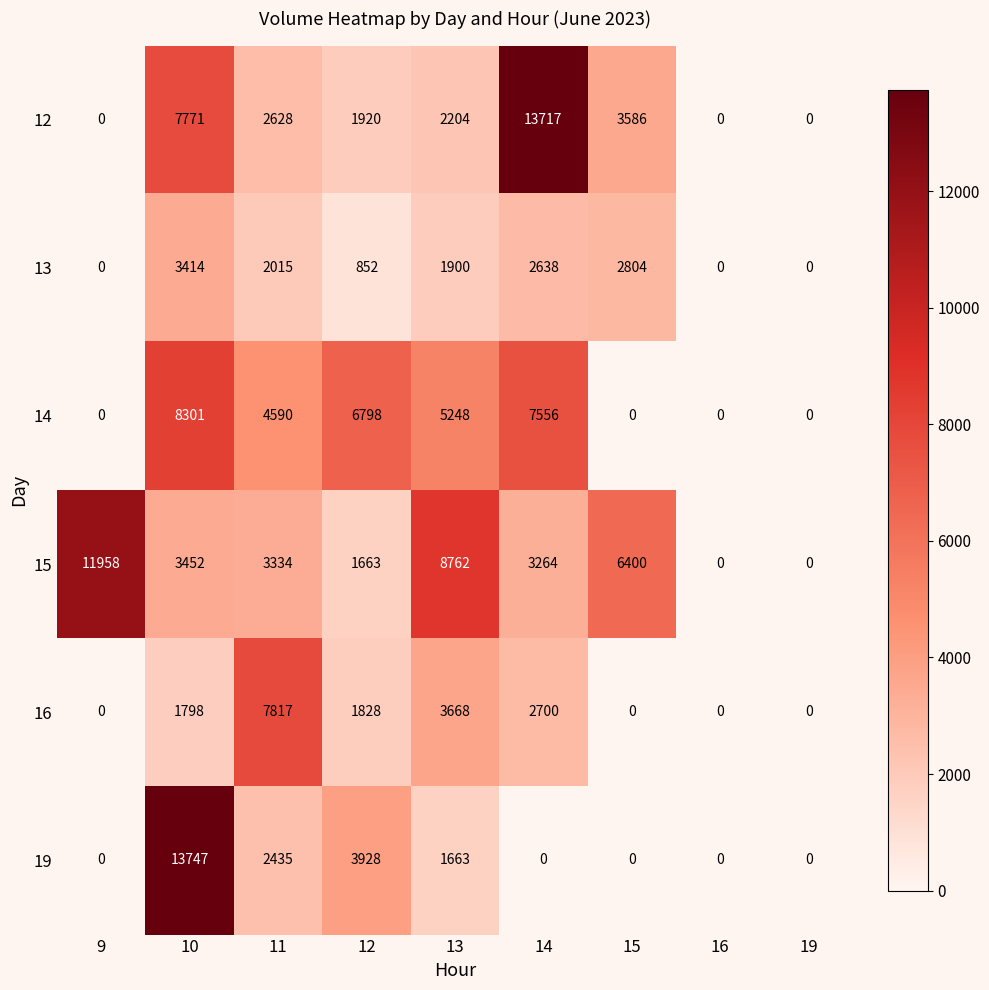

What is the approximate value of 13 at 15, to the nearest 100?

2800